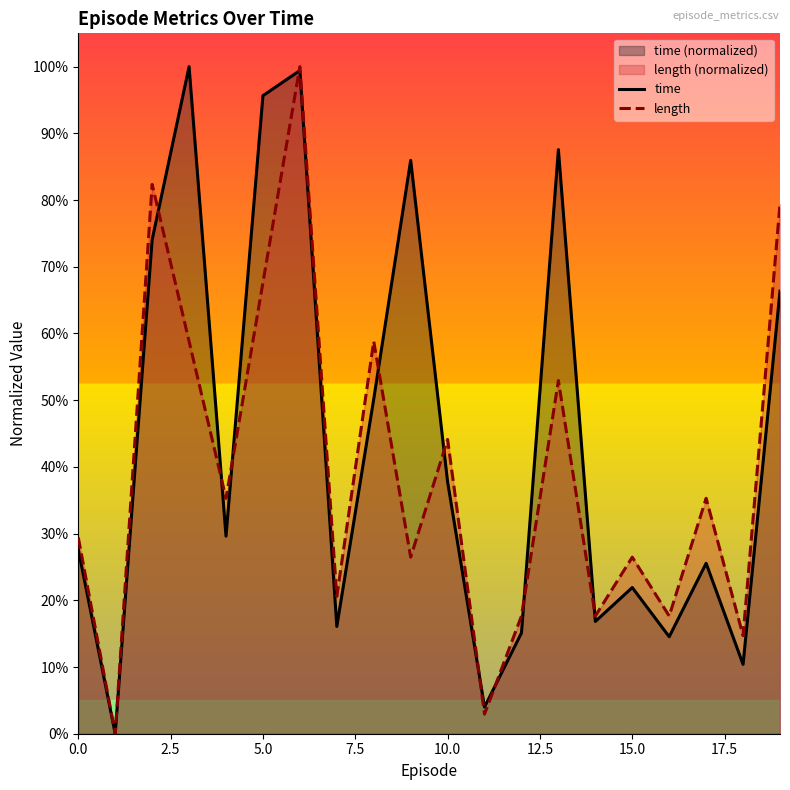

Reading left to right, extract all data points from this chart.

time: 0.3	0.0	0.7	1.0	0.3	1.0	1.0	0.2	0.5	0.9	0.4	0.0	0.2	0.9	0.2	0.2	0.1	0.3	0.1	0.7
length: 0.3	0.0	0.8	0.6	0.4	0.7	1.0	0.2	0.6	0.3	0.4	0.0	0.2	0.5	0.2	0.3	0.2	0.4	0.1	0.8